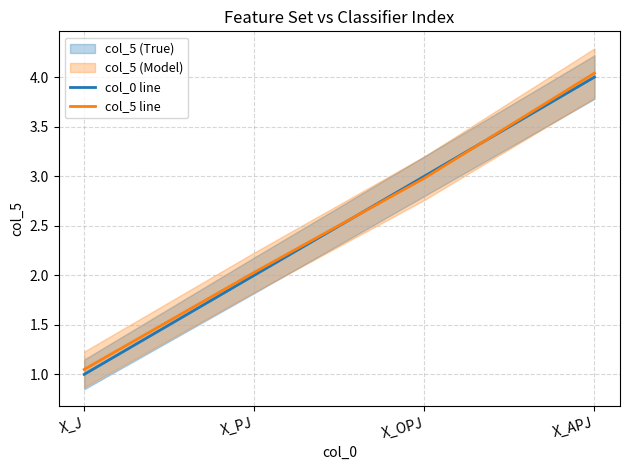

How many data points does each series have?

4